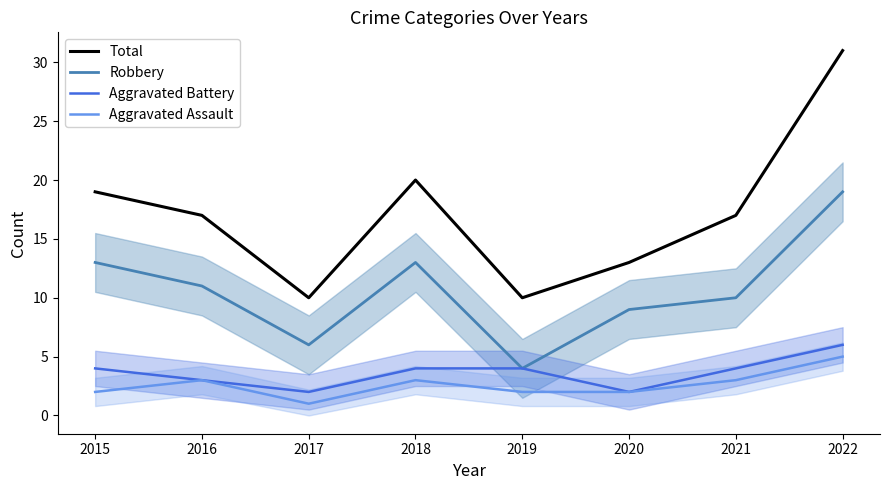

Which category has the highest value across all series?

2022